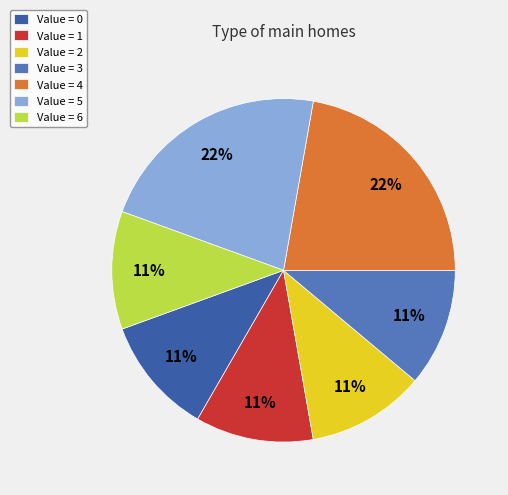

Approximately how many times larger is the value at Value = 0 compared to Value = 3?

1.0